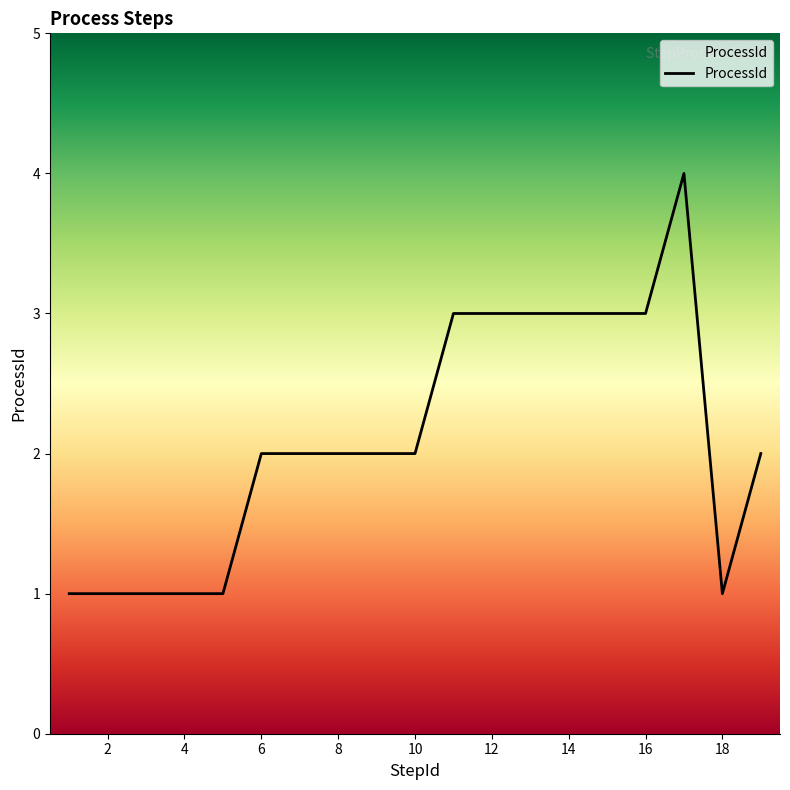

What is the maximum value shown in the chart?

4